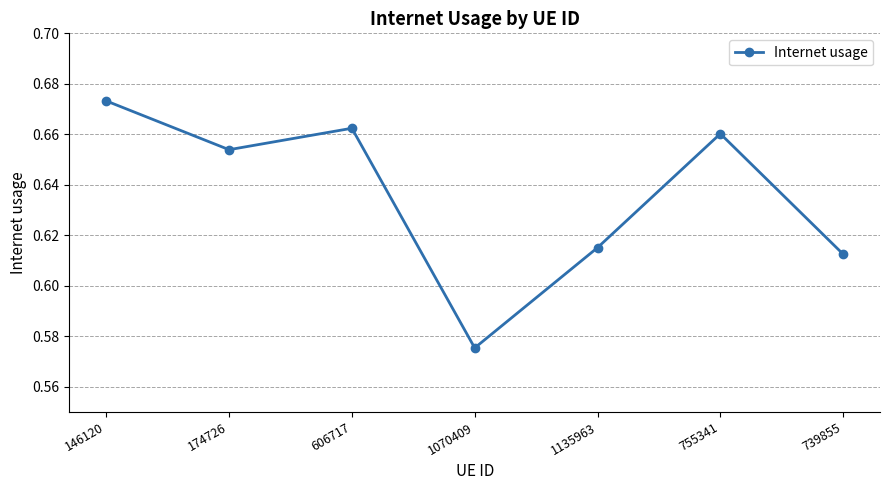

Rank the categories by value from lowest to highest.

1070409, 739855, 1135963, 174726, 755341, 606717, 146120